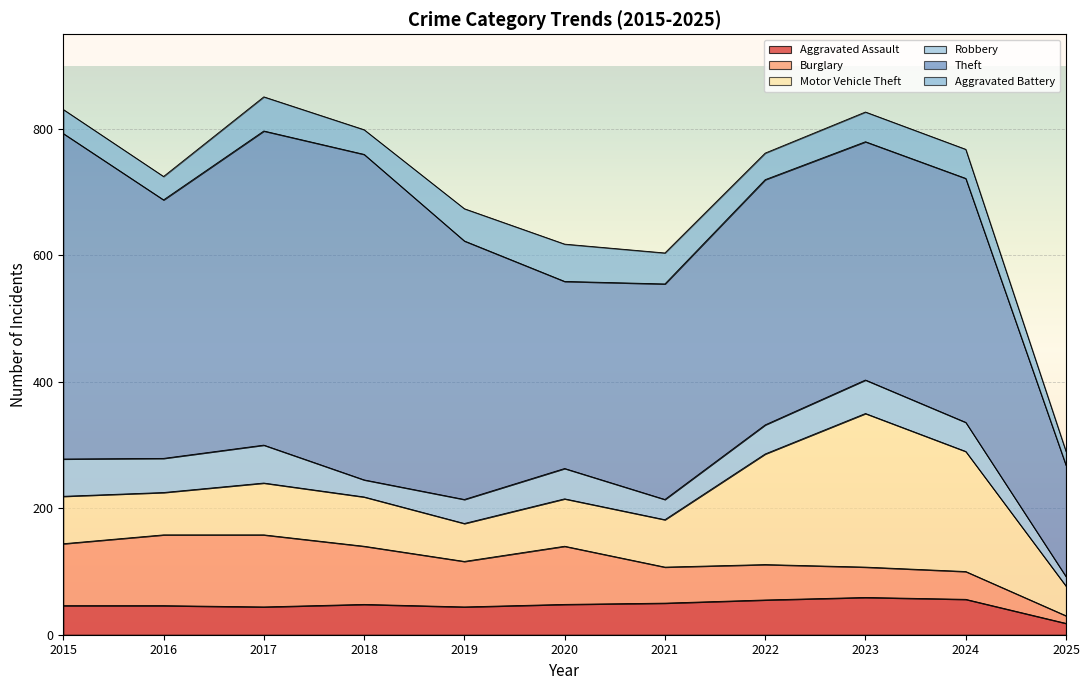

What is the sum of the Aggravated Battery values at 2022 and 2015?

80